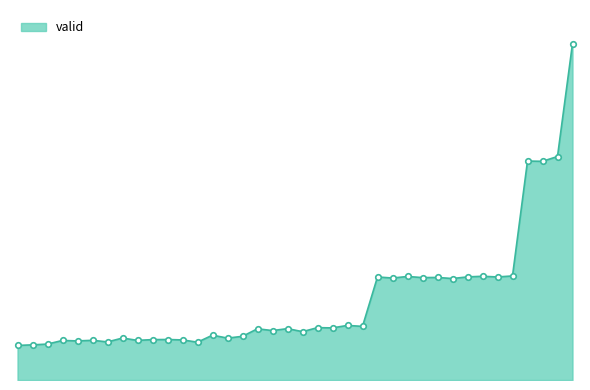

What is the average value?

2.5